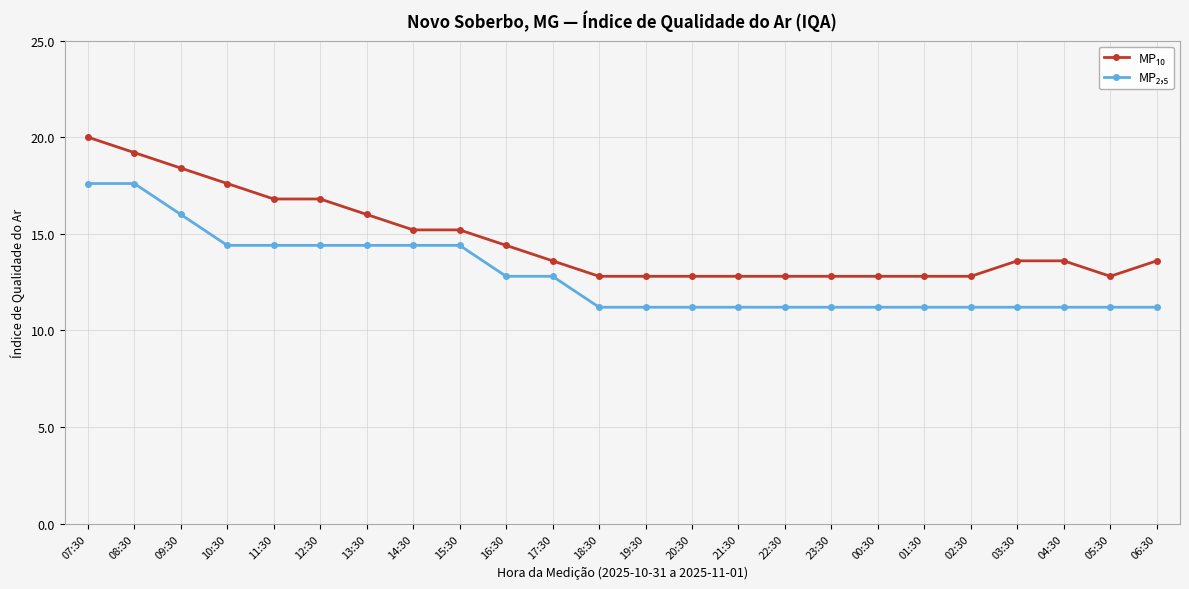

What is the label of the 6th point from the left?

12:30